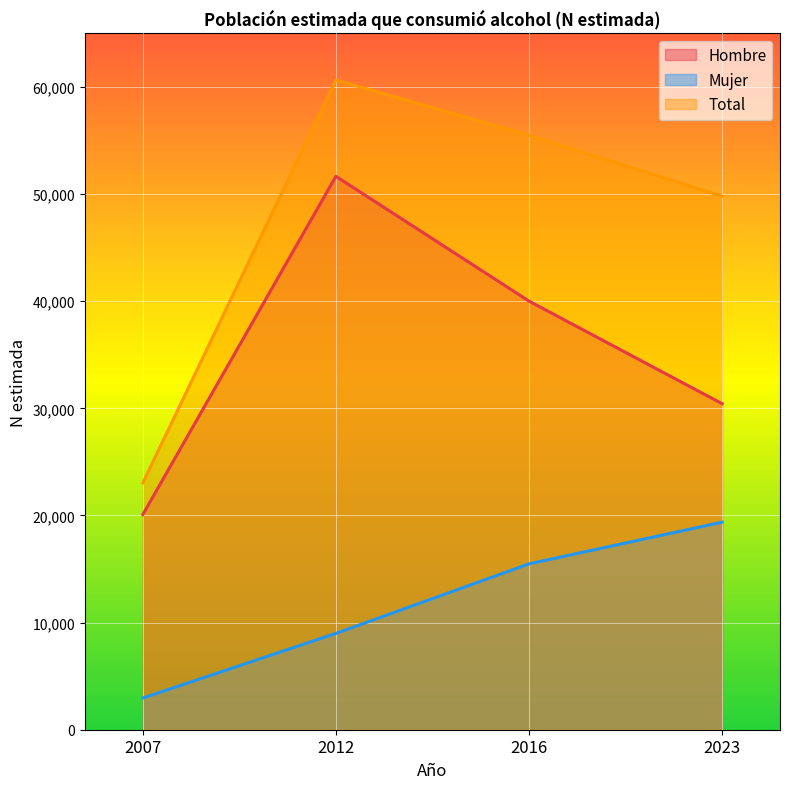

Reading left to right, what are all the values shown in this chart?

Hombre: 20089	51661	40012	30436
Mujer: 2959	8993	15484	19375
Total: 23048	60654	55495	49810